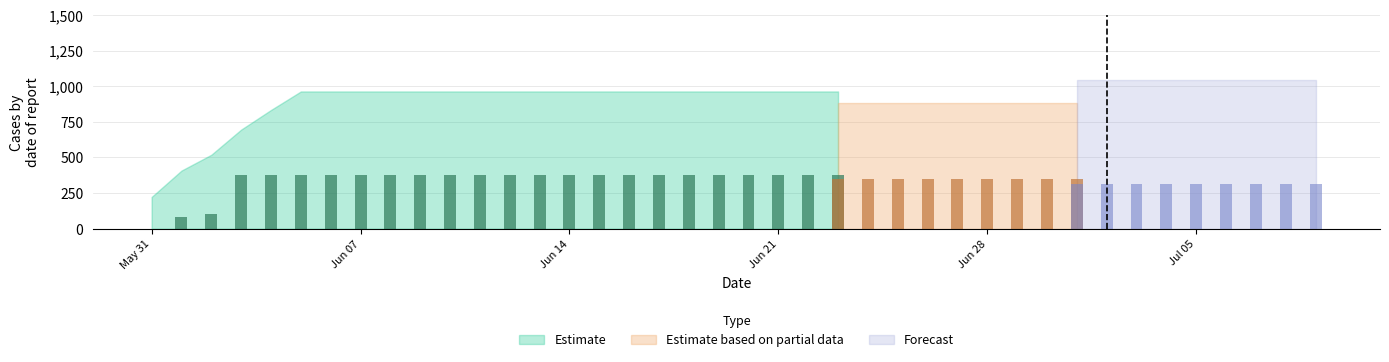

What is the average value?

591